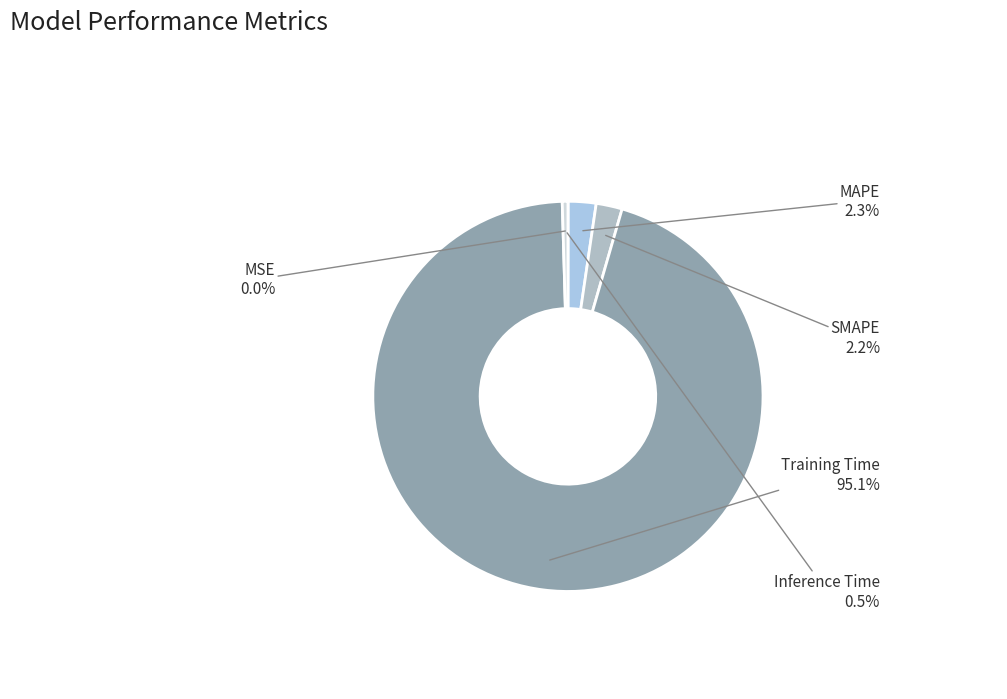

What is the majority slice?

Training Time